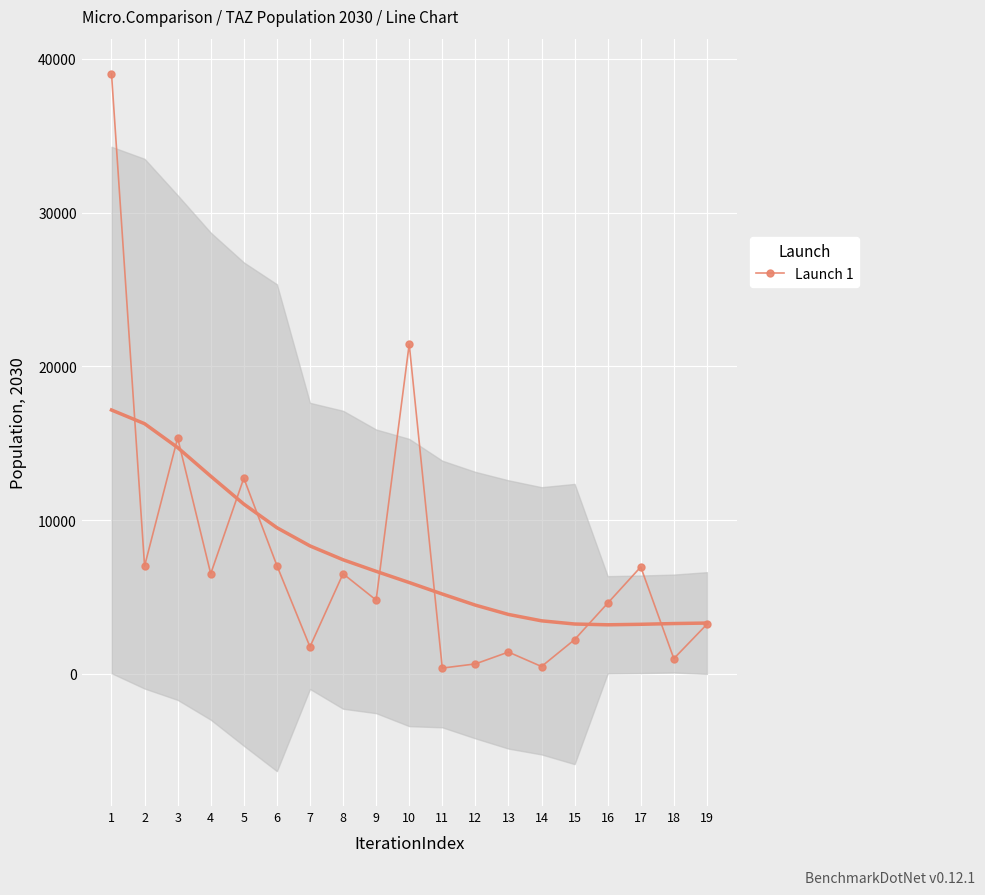

What is the average value?

7535.4